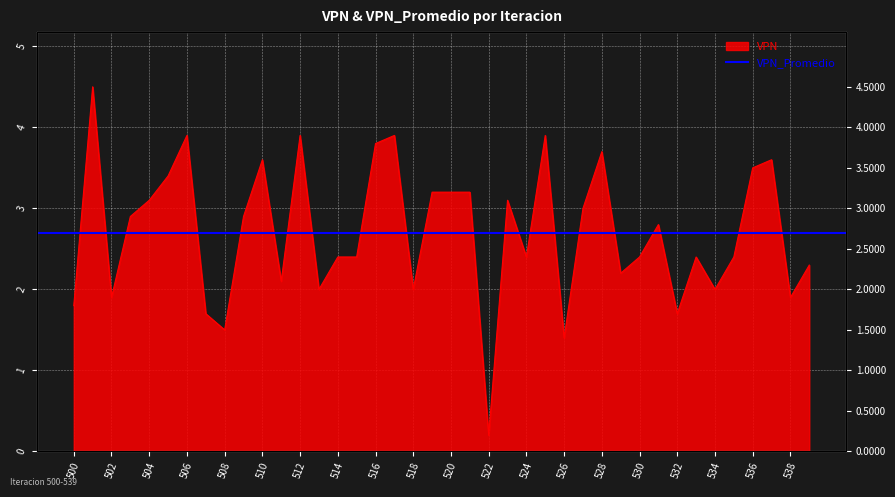

At which label does the data first exceed 2?

501